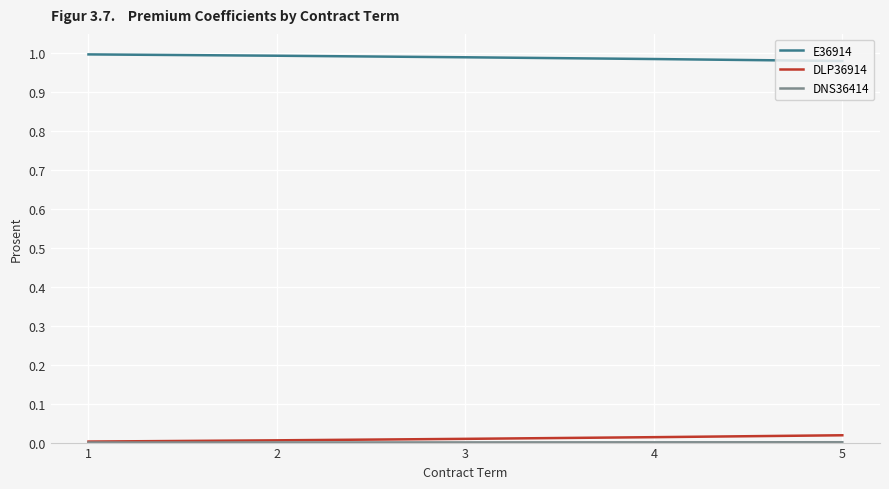

Which series has the largest total across all categories?

E36914